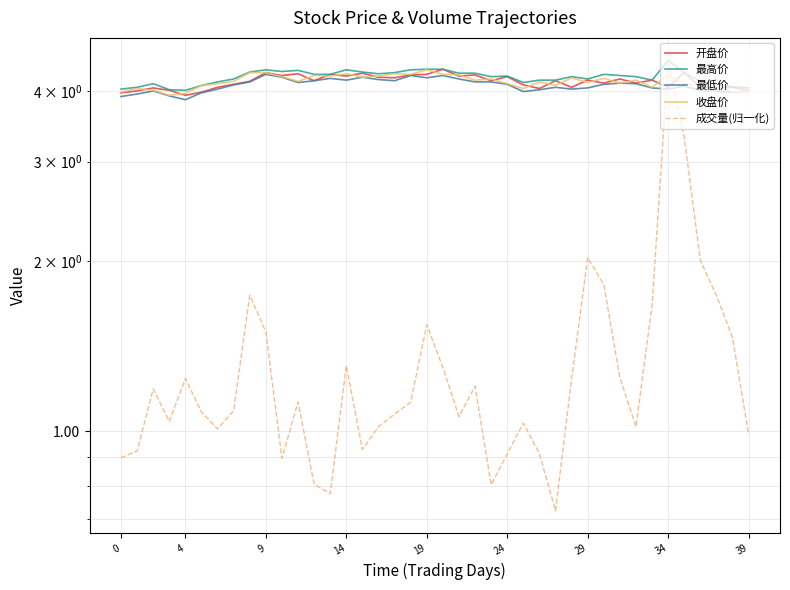

Which label corresponds to the largest value in the chart?

34